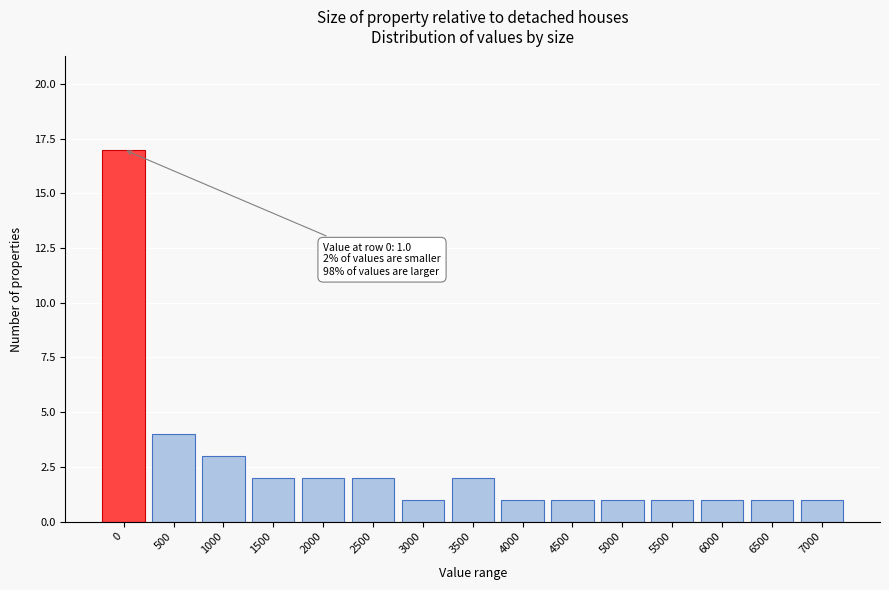

Reading right to left, transcribe all the data shown in this chart.

7000=1	6500=1	6000=1	5500=1	5000=1	4500=1	4000=1	3500=2	3000=1	2500=2	2000=2	1500=2	1000=3	500=4	0=17